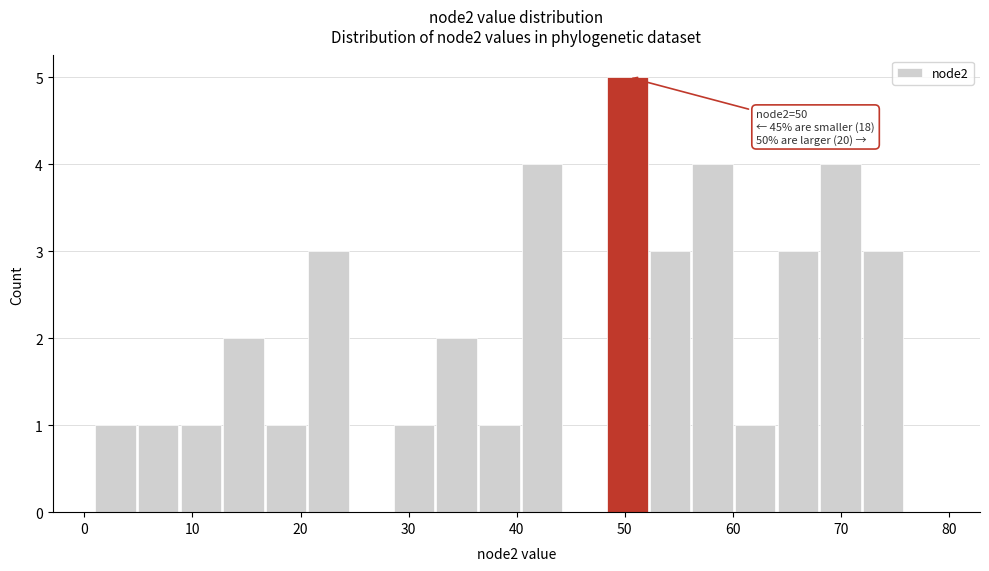

Read against the x-axis, roughly where is the centre of the tallest bar?

50